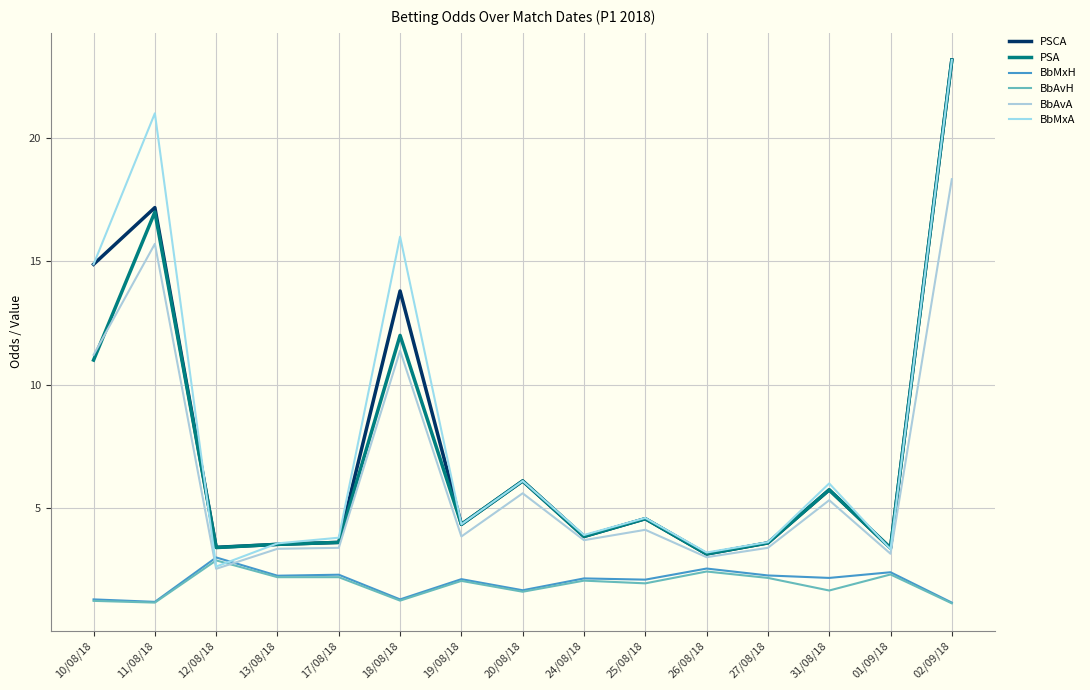

What position from the right is 20/08/18?

8